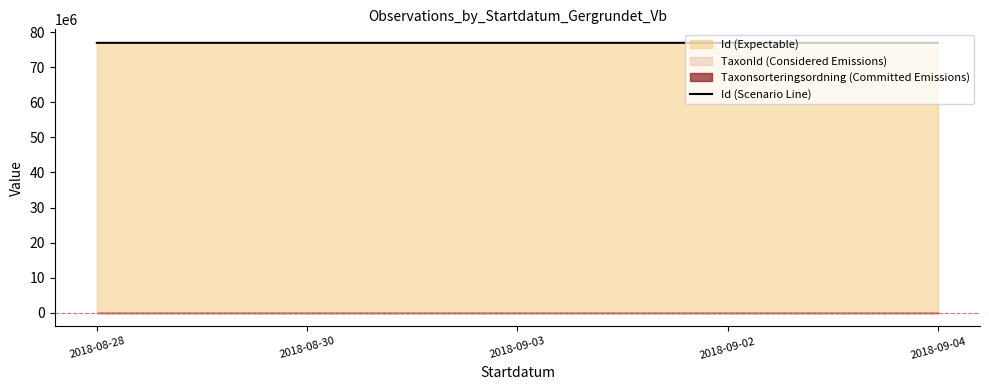

Which category has the highest value across all series?

2018-09-03